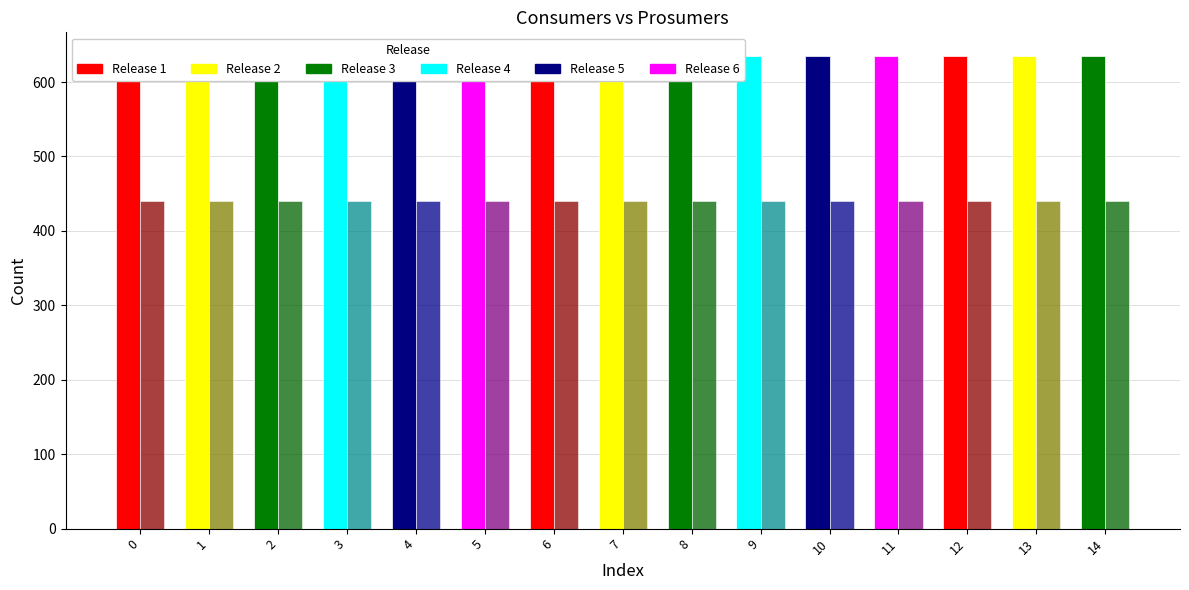

What is the lowest value of the Prosumers series?

440